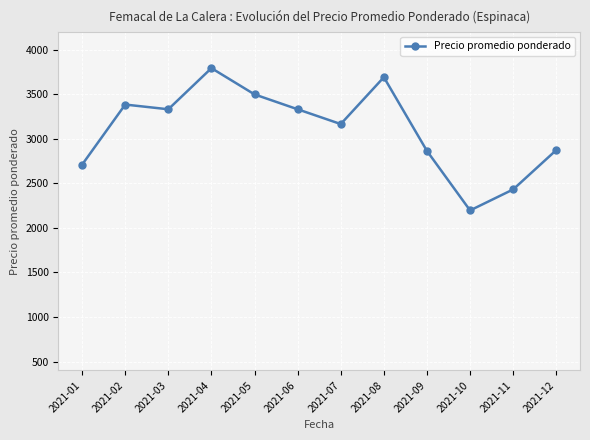

Which has a higher value, 2021-05 or 2021-10?

2021-05